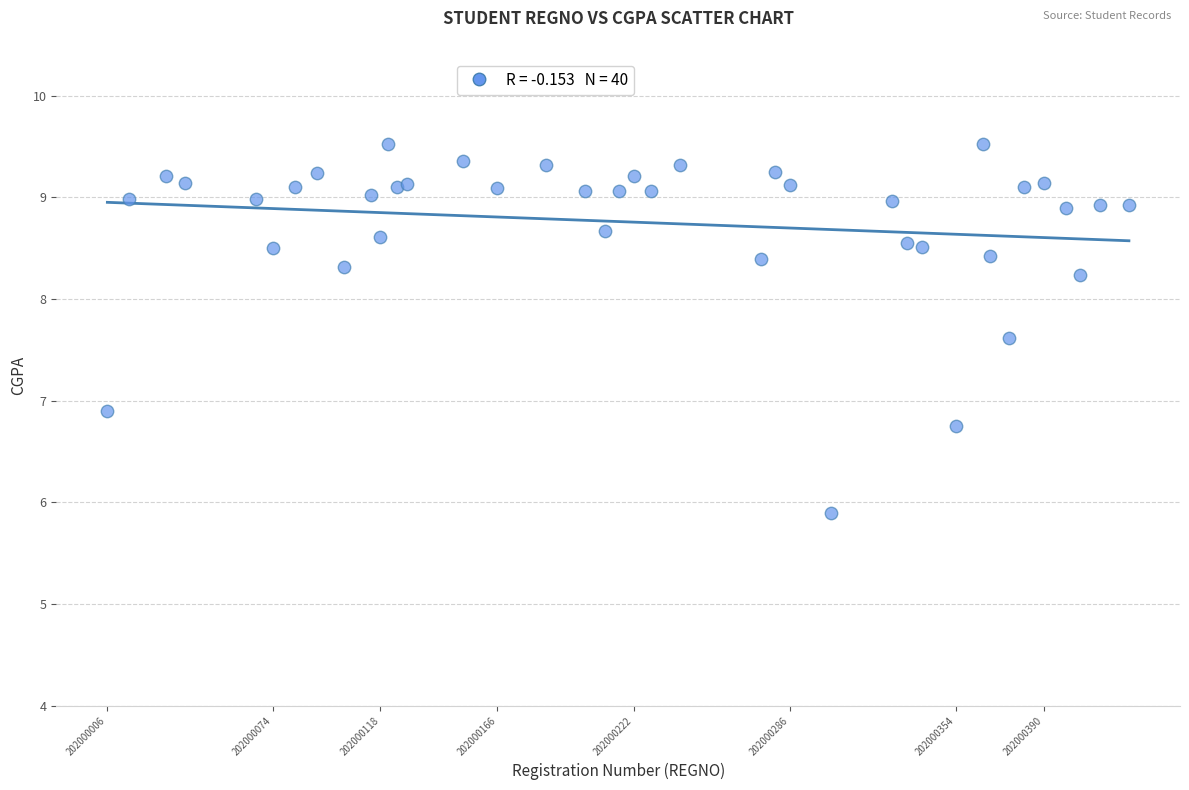

What Y value in the scatter plot is closest to 7?

6.9